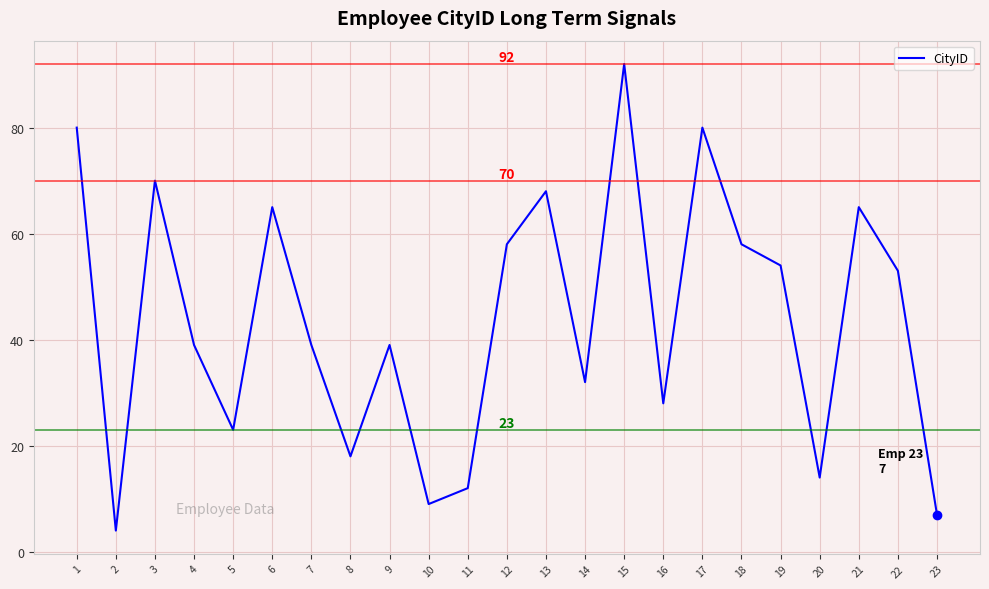

What is the ratio of the value at 12 to the value at 16?

2.1